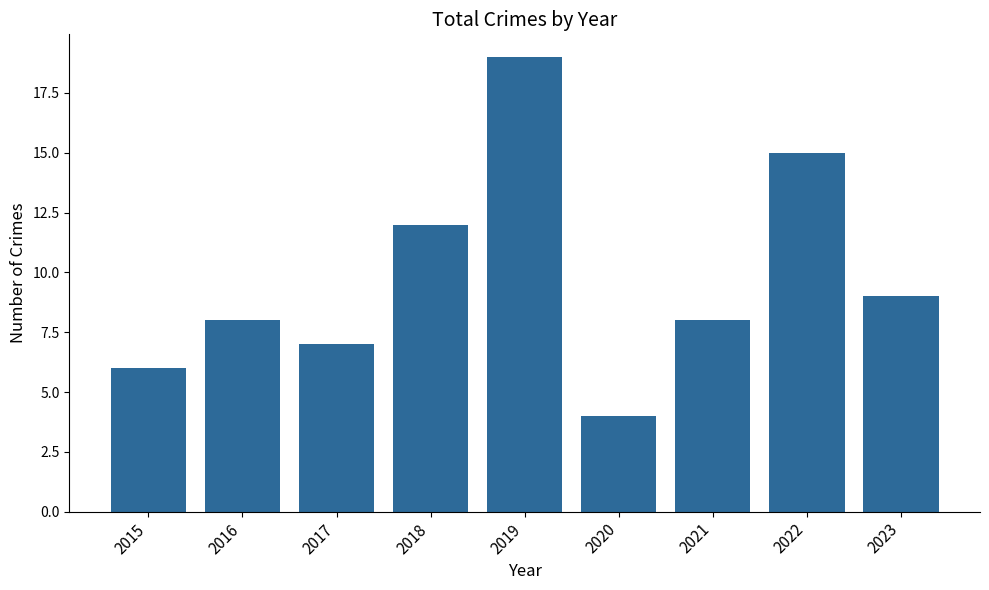

True or false: the data shows 6 at 2023.

False